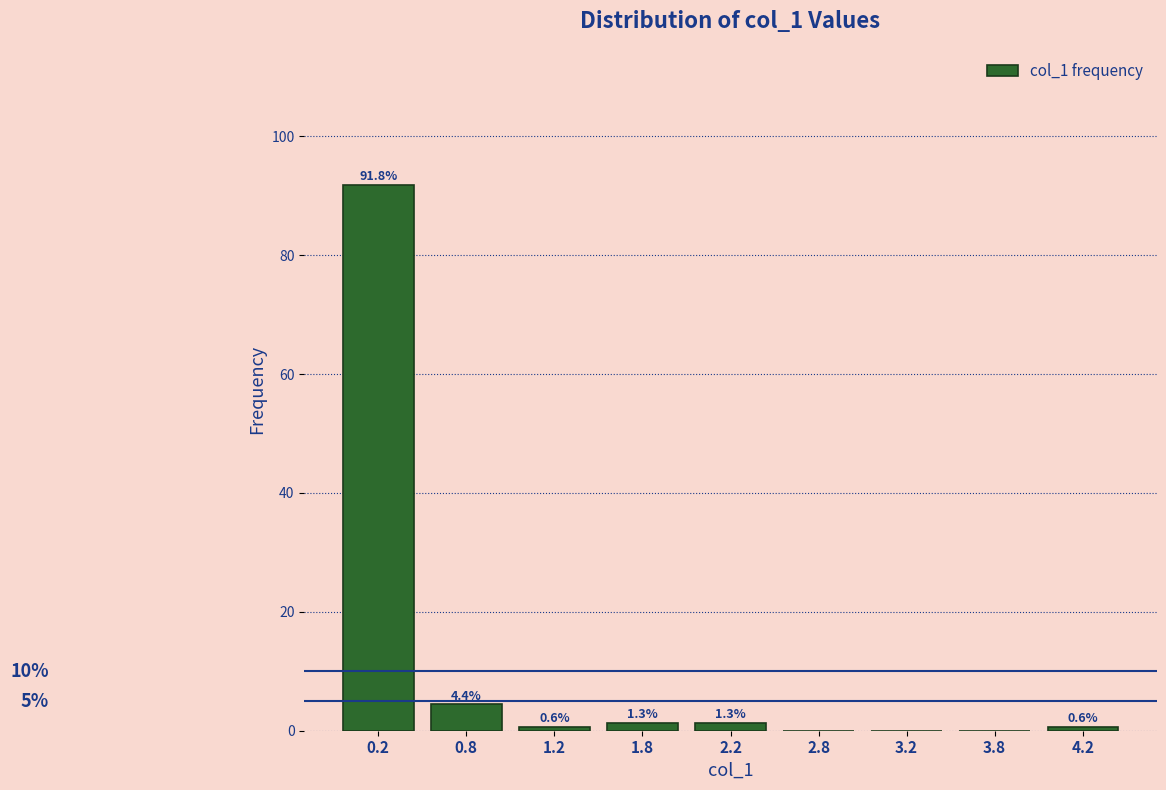

Reading left to right, transcribe all the data shown in this chart.

0.2=91.8	0.8=4.4	1.2=0.6	1.8=1.3	2.2=1.3	2.8=0.0	3.2=0.0	3.8=0.0	4.2=0.6